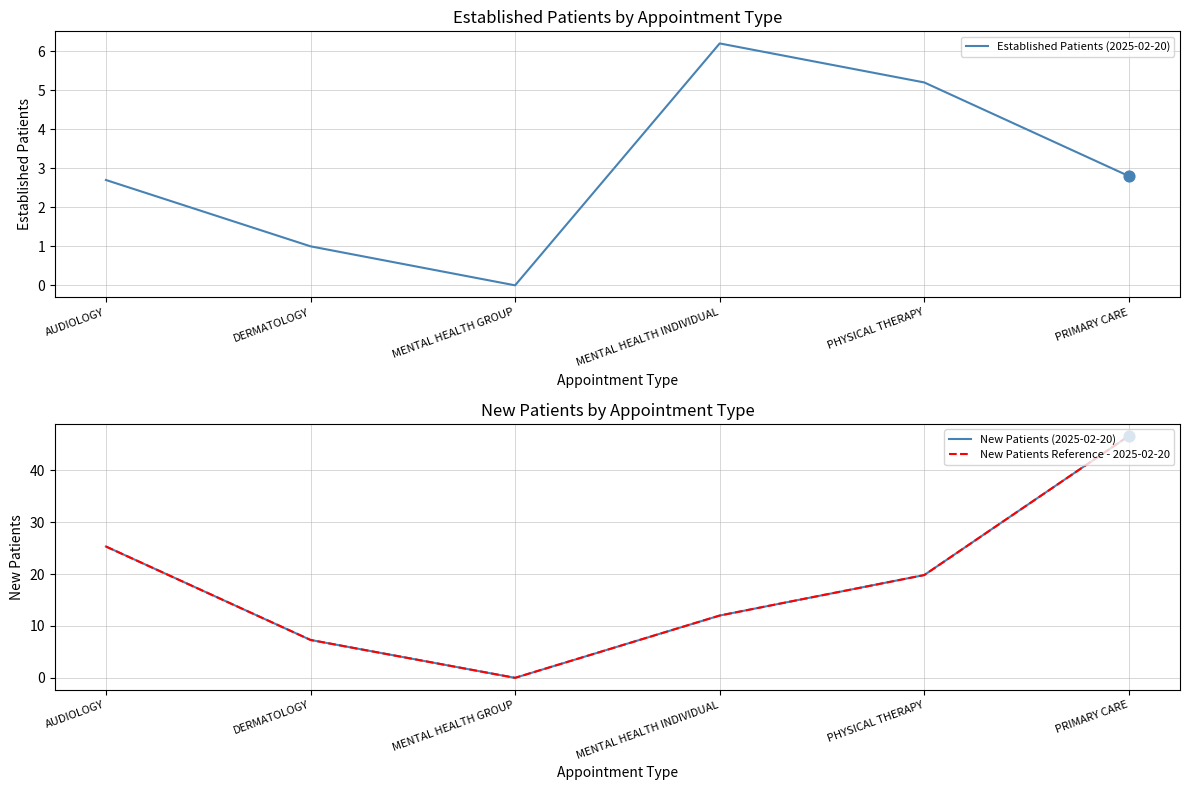

What are all the series names shown in the legend?

Established Patients (2025-02-20), New Patients (2025-02-20), New Patients Reference - 2025-02-20